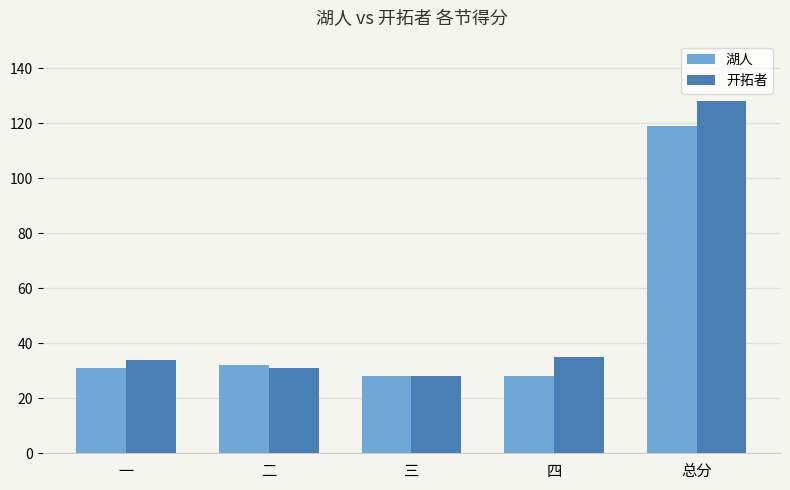

What is the difference between the 湖人 values at 一 and 总分?

88